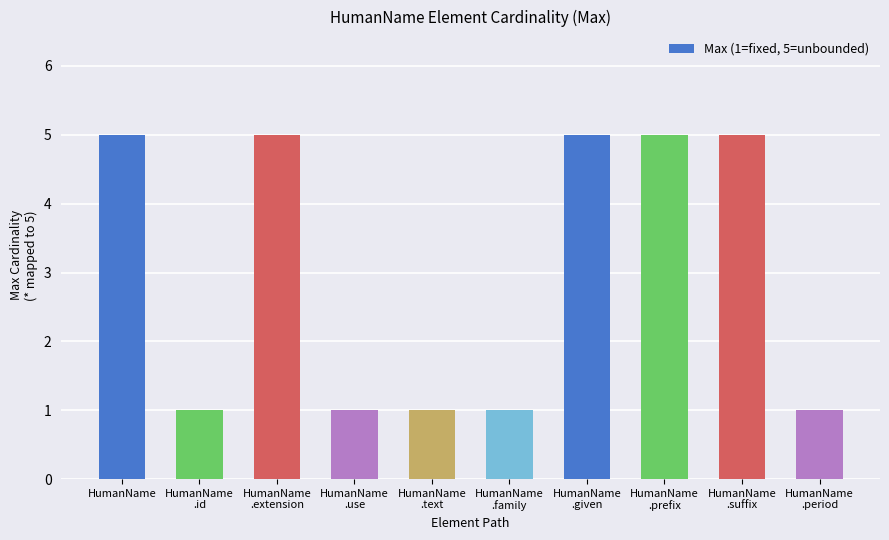

What is the greatest value displayed?

5